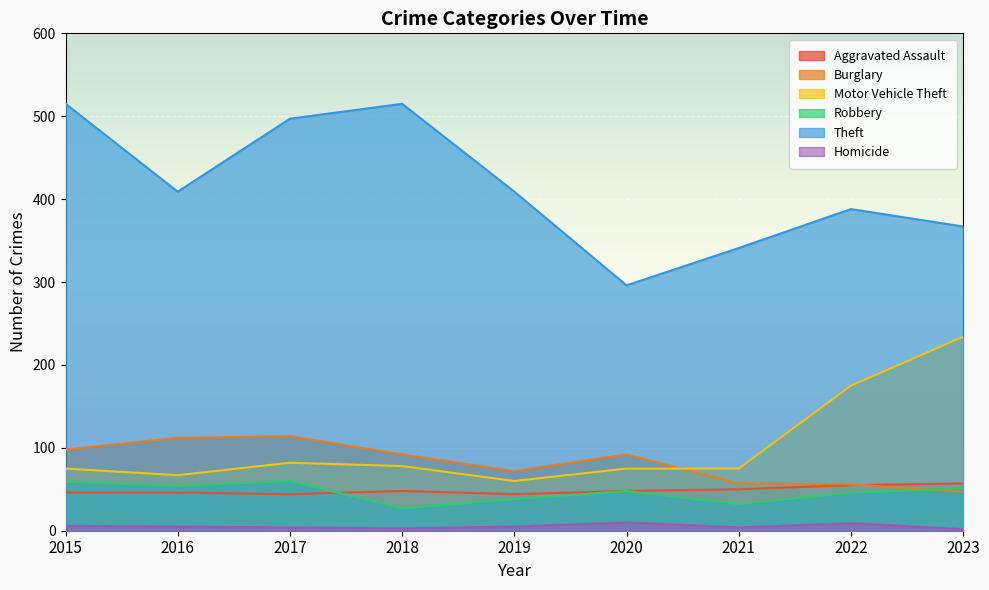

Reading right to left, extract all data points from this chart.

Aggravated Assault: 57	55	50	48	44	48	44	46	46
Burglary: 47	56	57	92	72	92	114	112	98
Motor Vehicle Theft: 234	175	75	75	60	78	82	67	75
Robbery: 51	46	32	48	38	27	60	54	59
Theft: 367	388	341	296	409	515	497	409	515
Homicide: 2	9	4	10	5	3	4	5	6